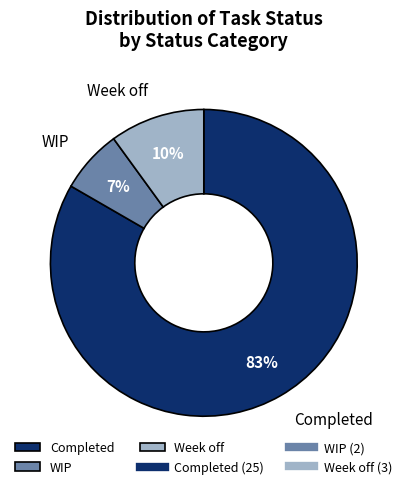

Which slice is the largest?

Completed